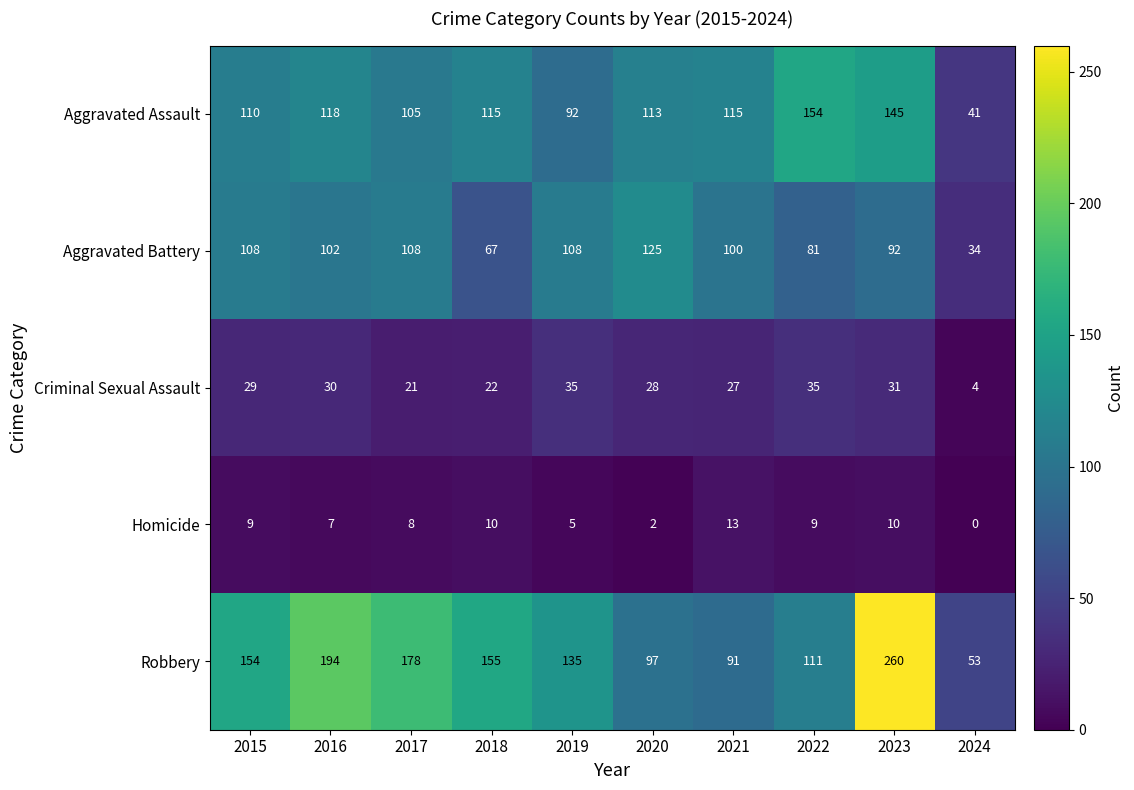

What is the difference between the second highest and second lowest values in the Criminal Sexual Assault series?

14